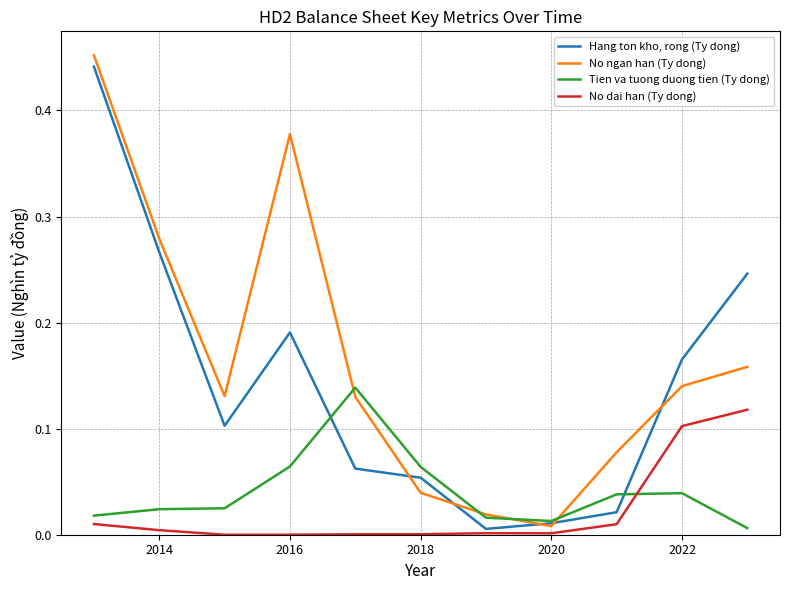

List the series in order of their peak value, lowest first.

No dai han (Ty dong), Tien va tuong duong tien (Ty dong), Hang ton kho, rong (Ty dong), No ngan han (Ty dong)